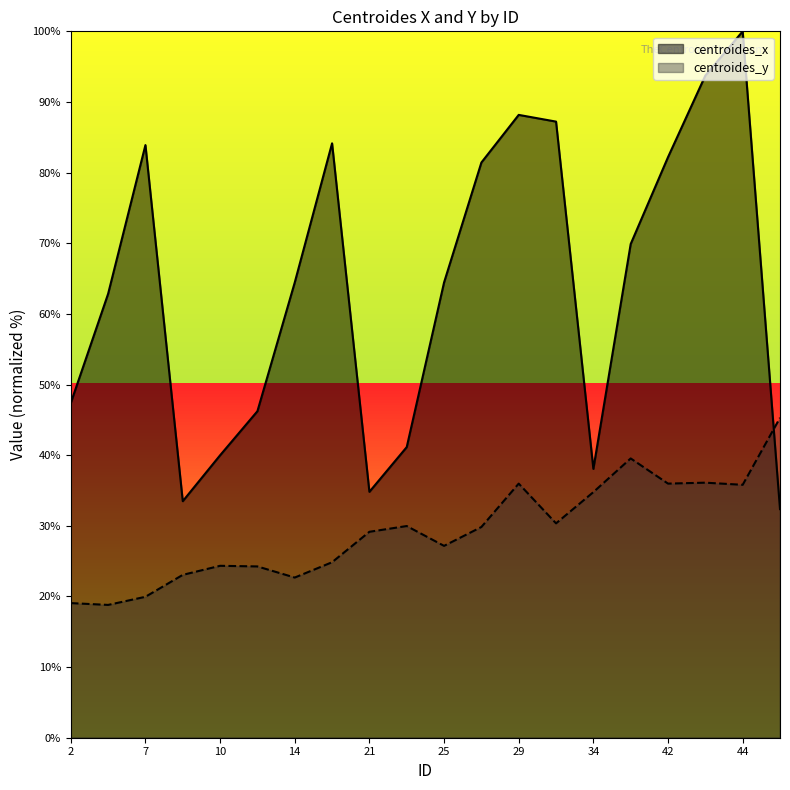

The centroides_x series shows 103.7 at 14. True or false?

False